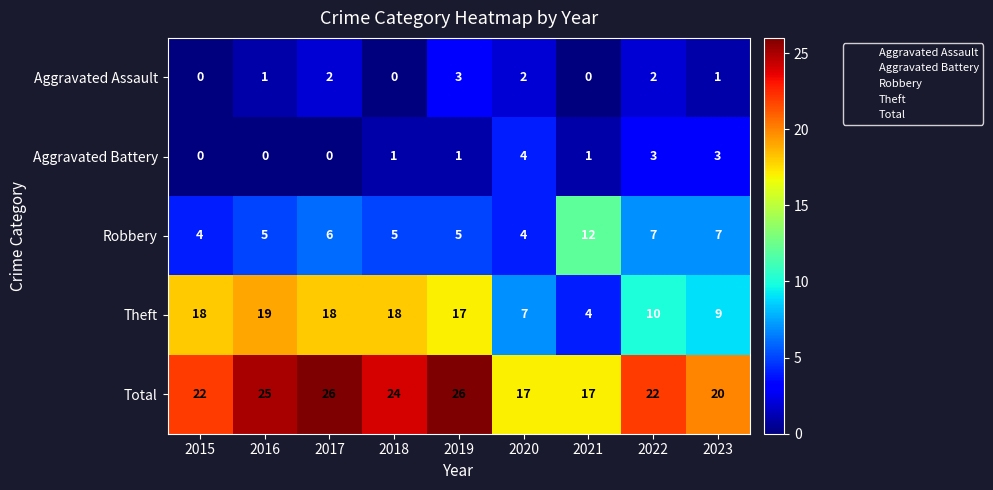

At which label does Theft first exceed 17?

2015